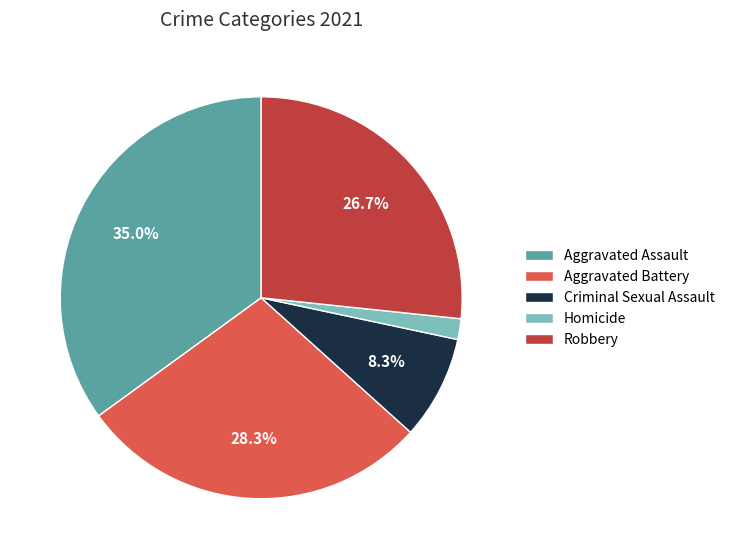

Rank the categories by value from highest to lowest.

Aggravated Assault, Aggravated Battery, Robbery, Criminal Sexual Assault, Homicide